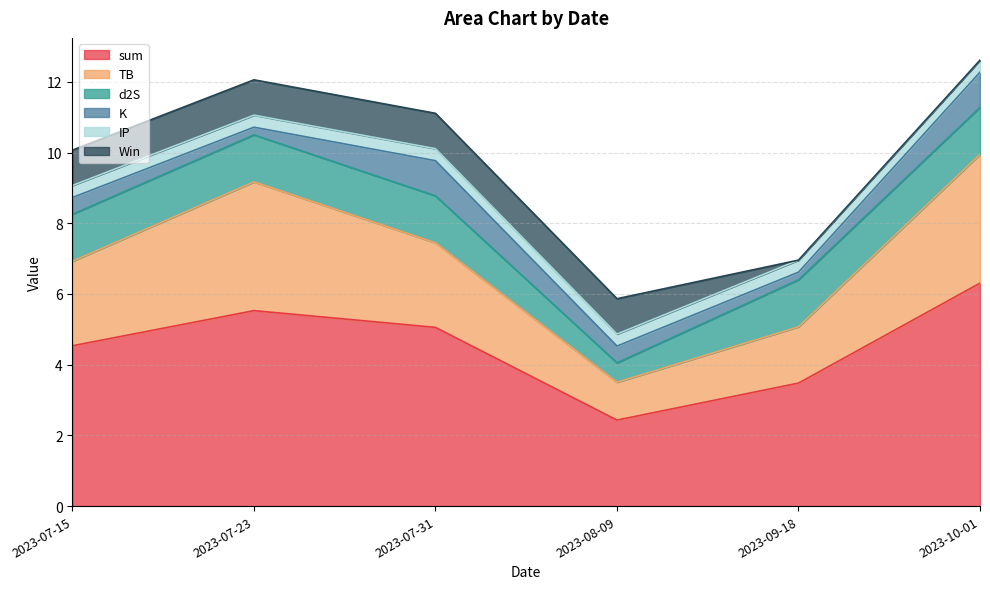

What position from the left is 2023-08-09?

4